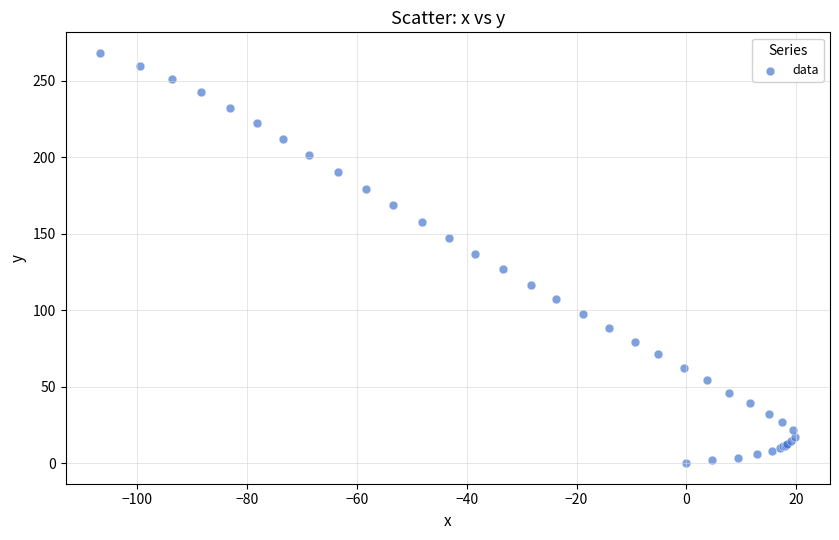

What Y value in the scatter plot is closest to 134?

137.1